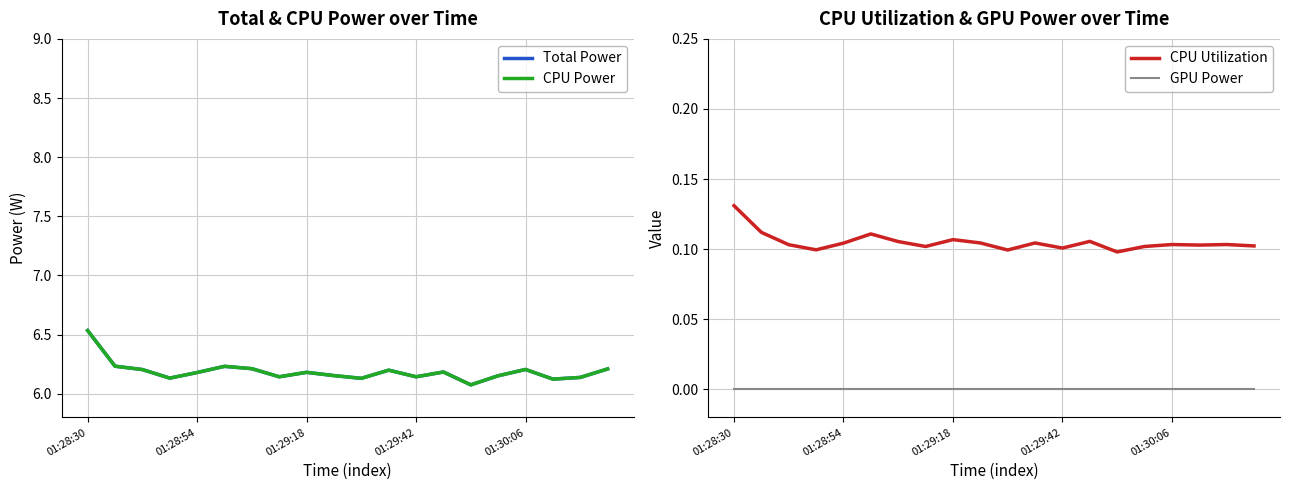

True or false: CPU Utilization and GPU Power cross at least once.

False